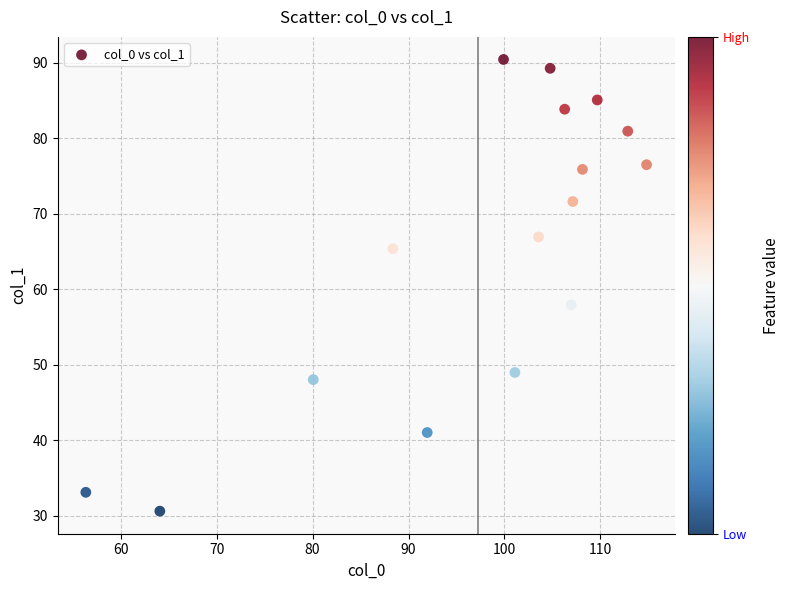

What is the range of Y values (max minus min)?

59.8